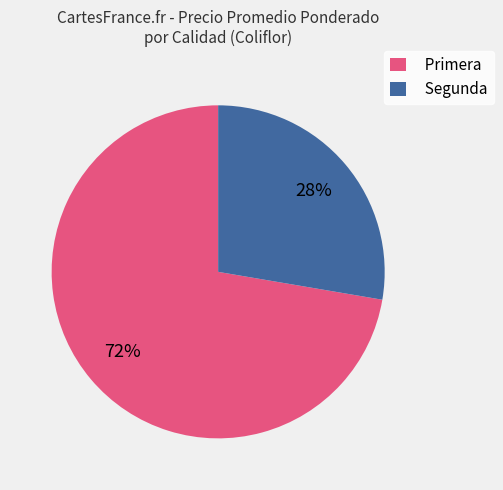

What percentage is the Segunda slice, to the nearest percent?

28%